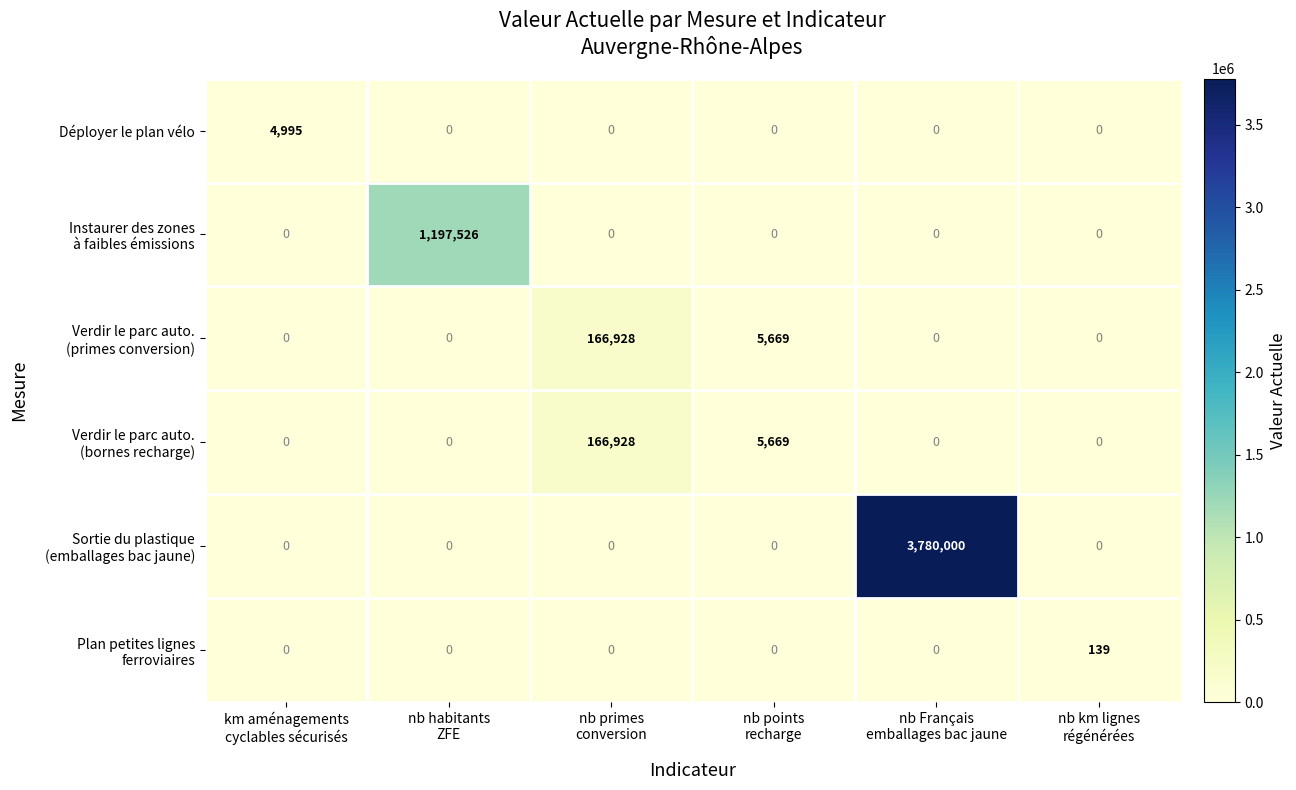

What is the difference between the maximum and minimum values in the Déployer le plan vélo series?

4995